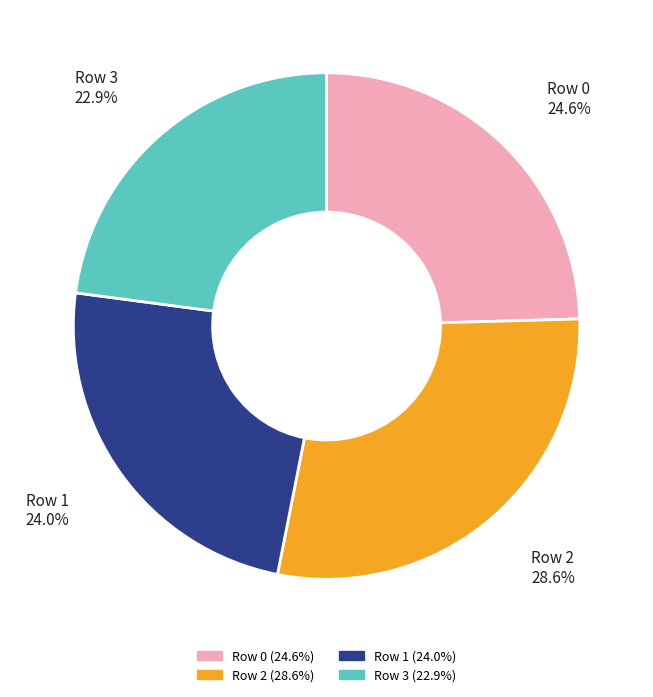

Is there a majority slice in this chart?

No